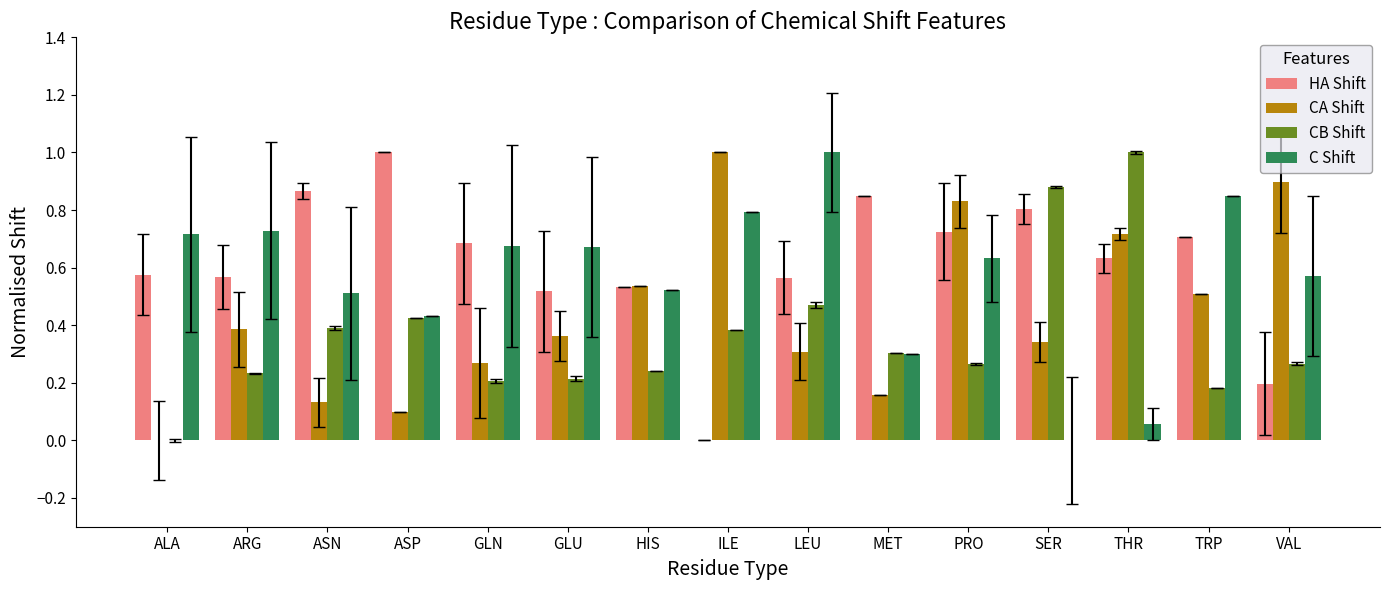

What is the sum of all CA Shift values?

6.5